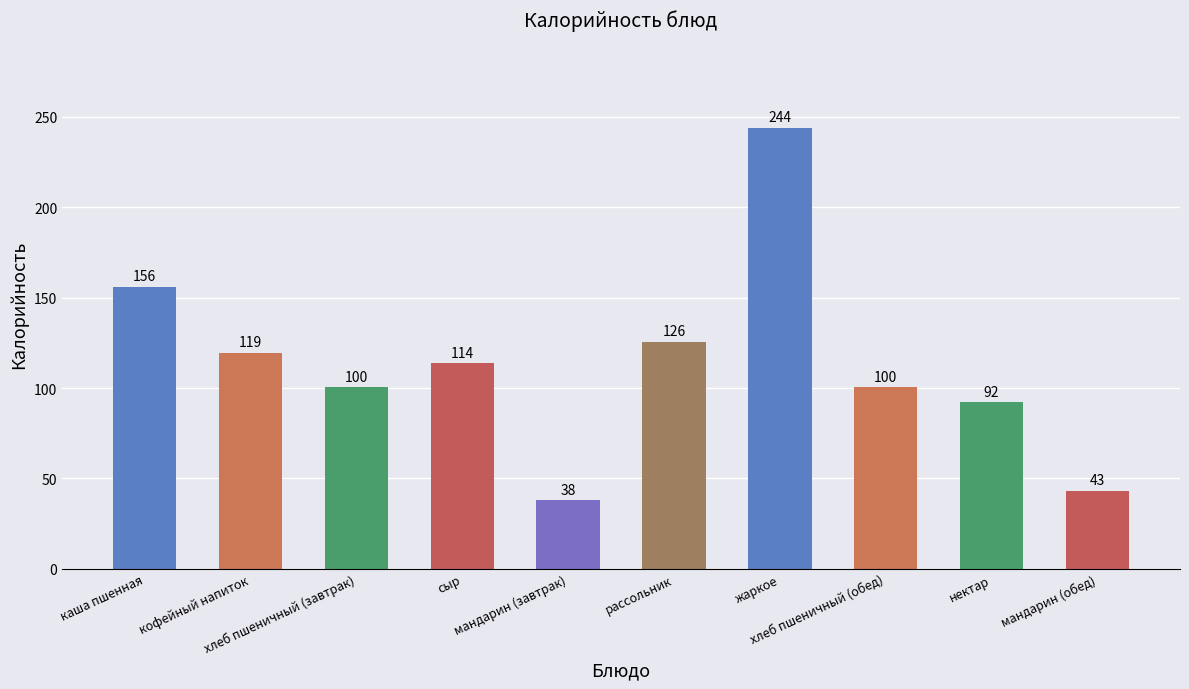

Are the bars horizontal?

No